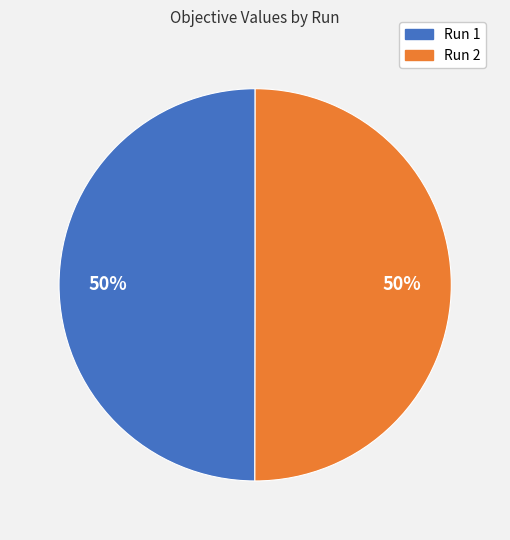

To the nearest percent, what is the combined percentage of Run 1 and Run 2?

100%